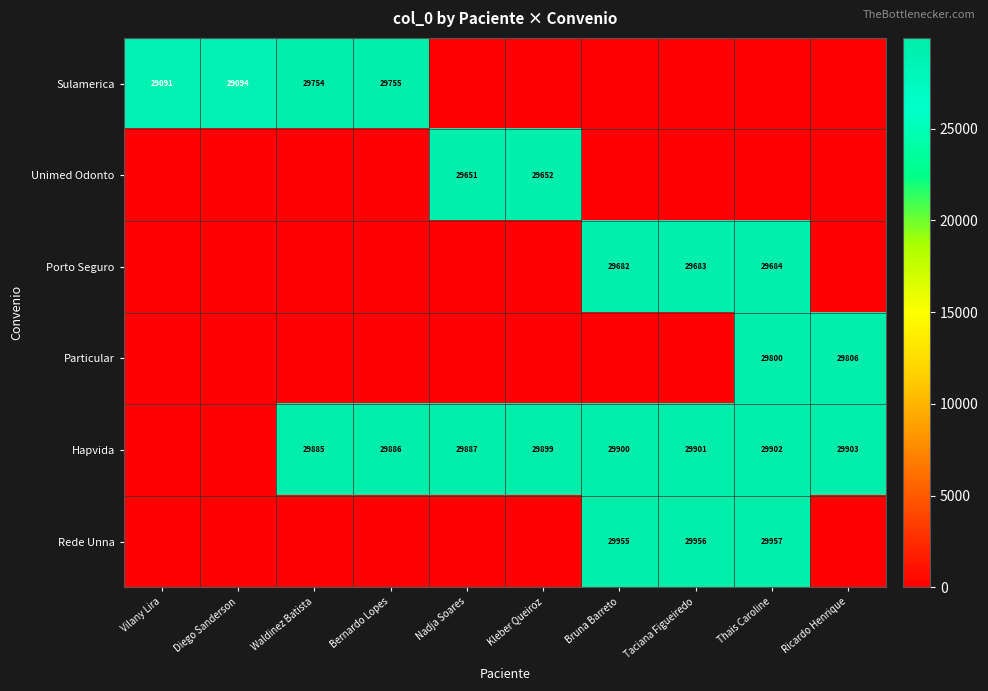

What is the total value across all series at Bruna Barreto?

89537